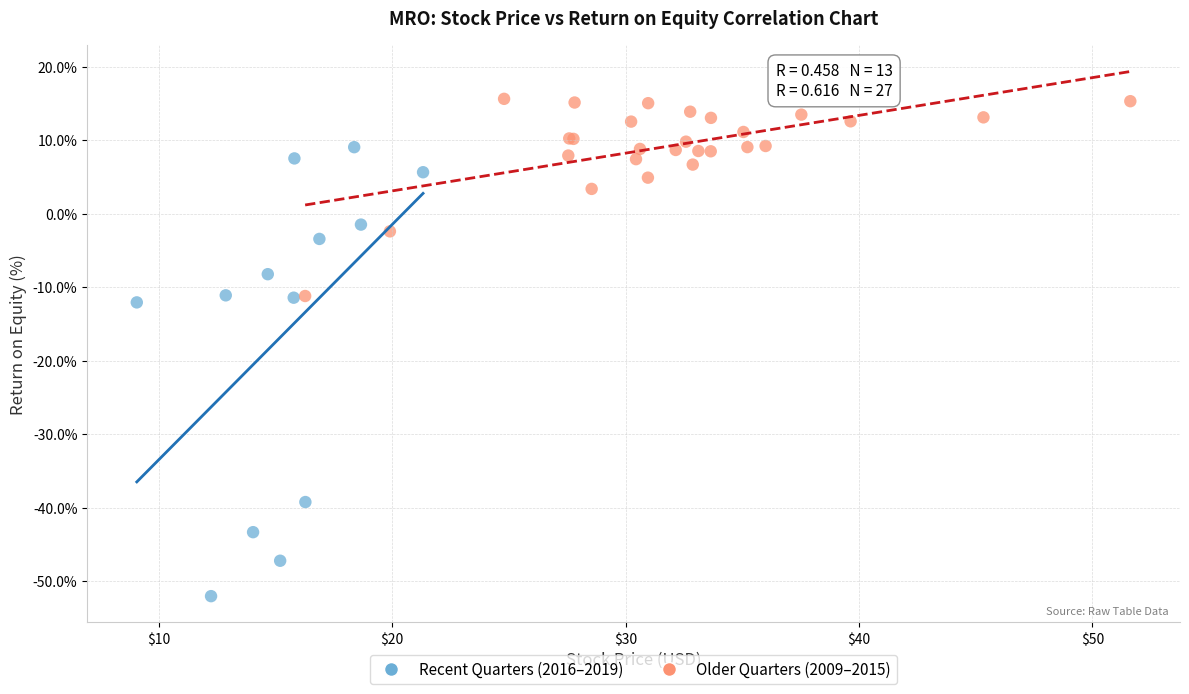

Which series has the largest Y range (max minus min)?

Recent Quarters (2016–2019)